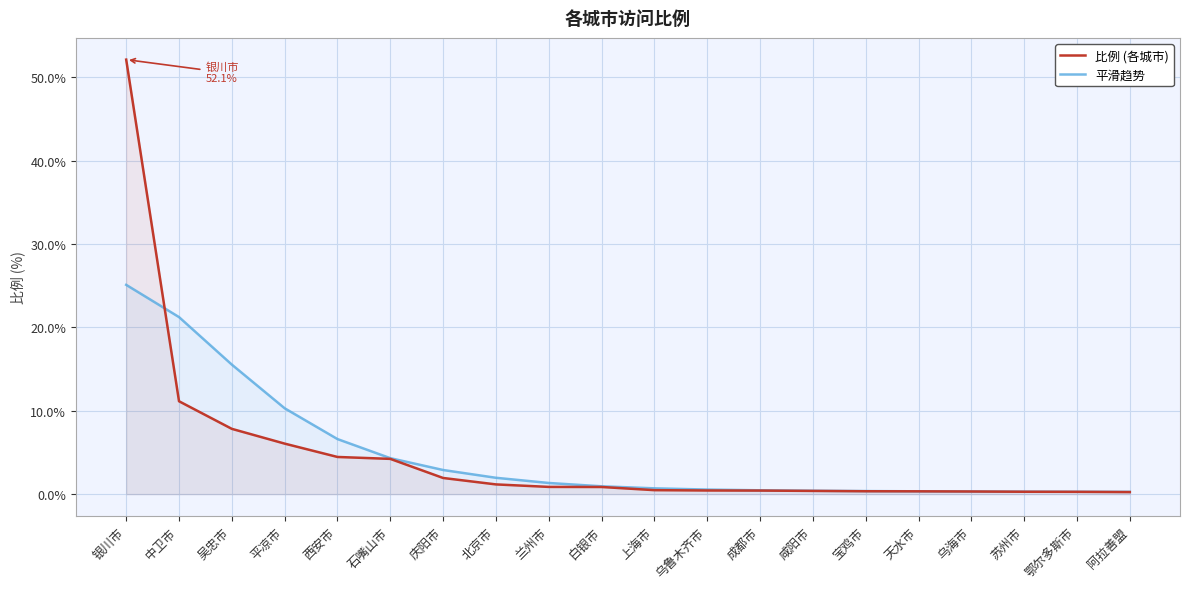

At which category is the sum across all series the highest?

银川市